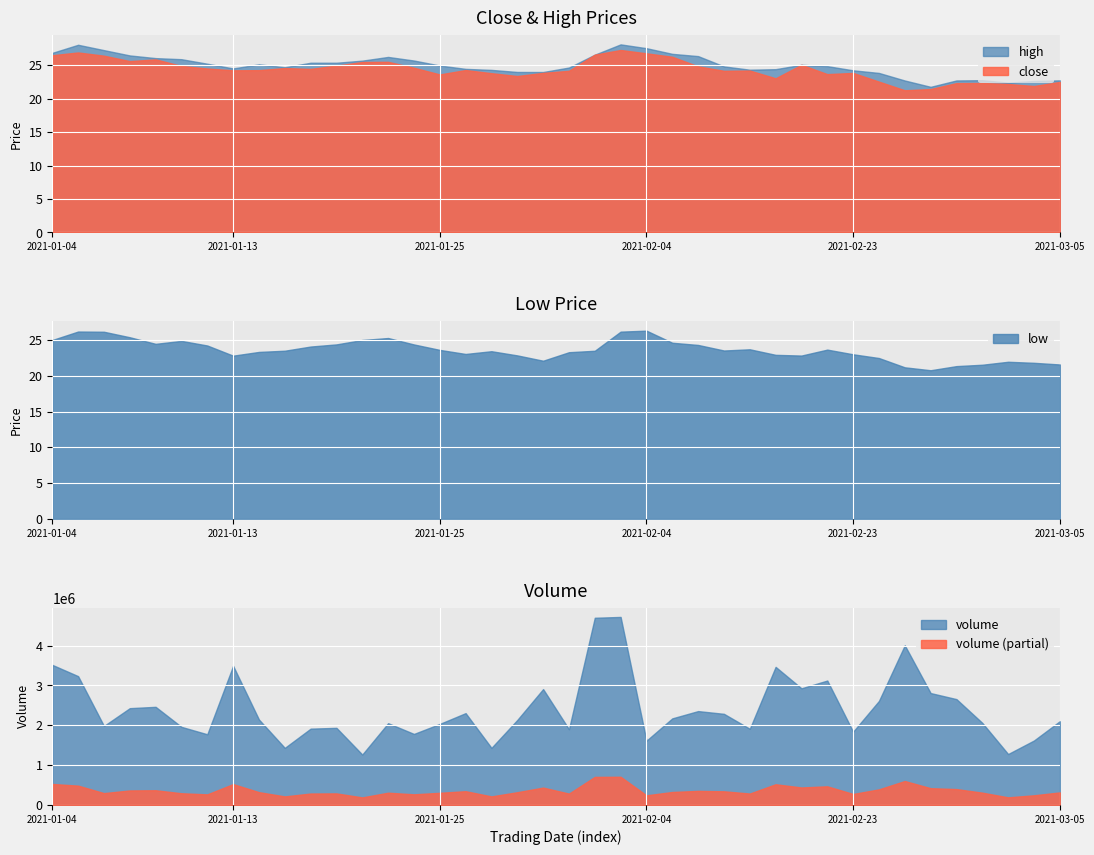

At 2021-01-26, list the series in order from smallest to largest.

low, close, high, volume